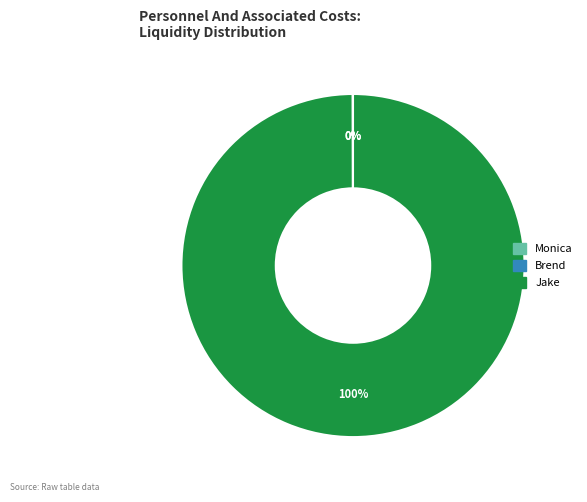

Which slice is the largest?

Jake